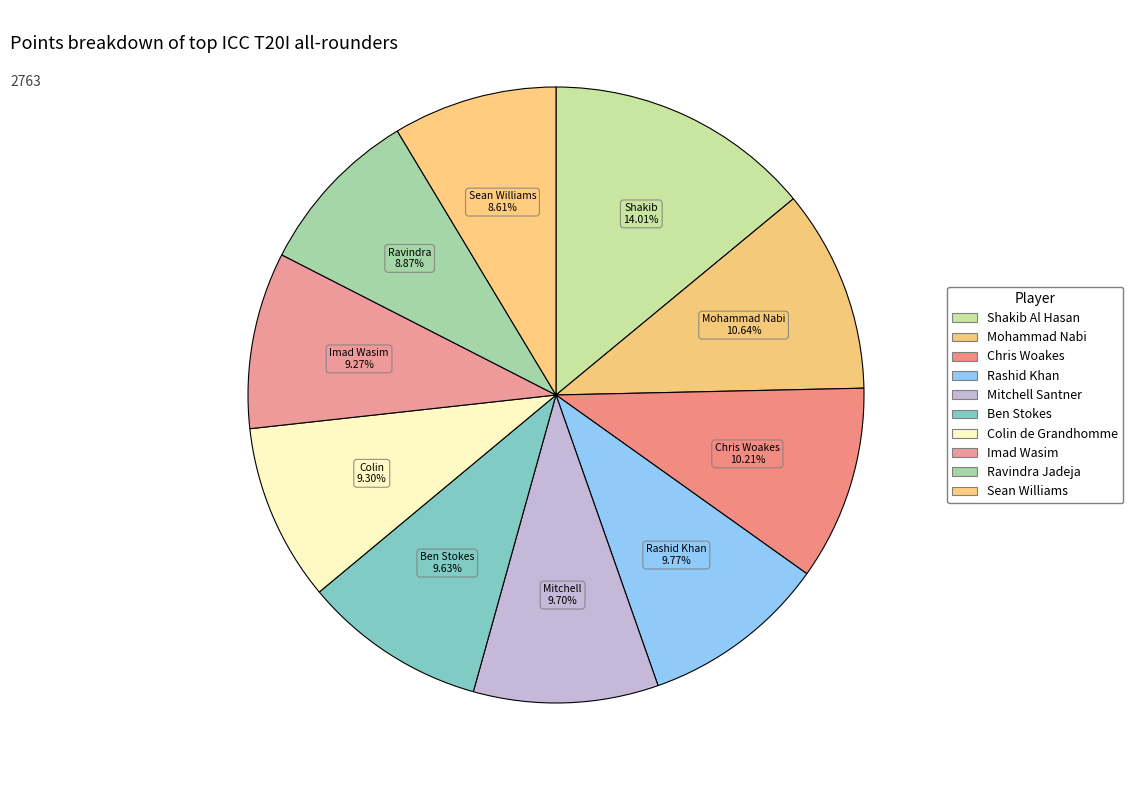

Is there a majority slice in this chart?

No